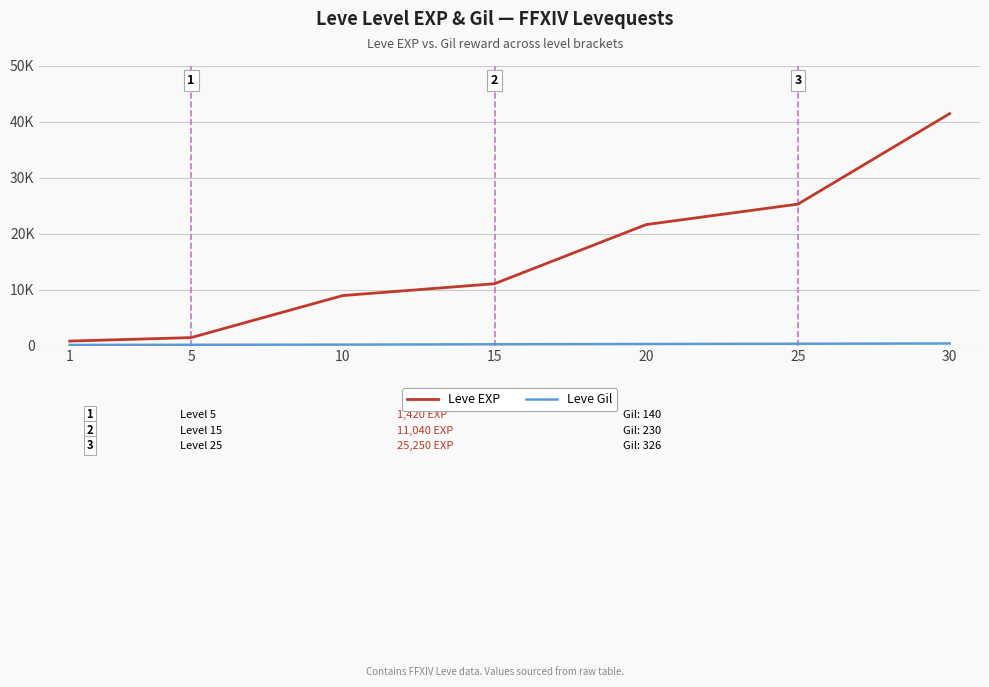

Which series has the largest total across all categories?

Leve EXP